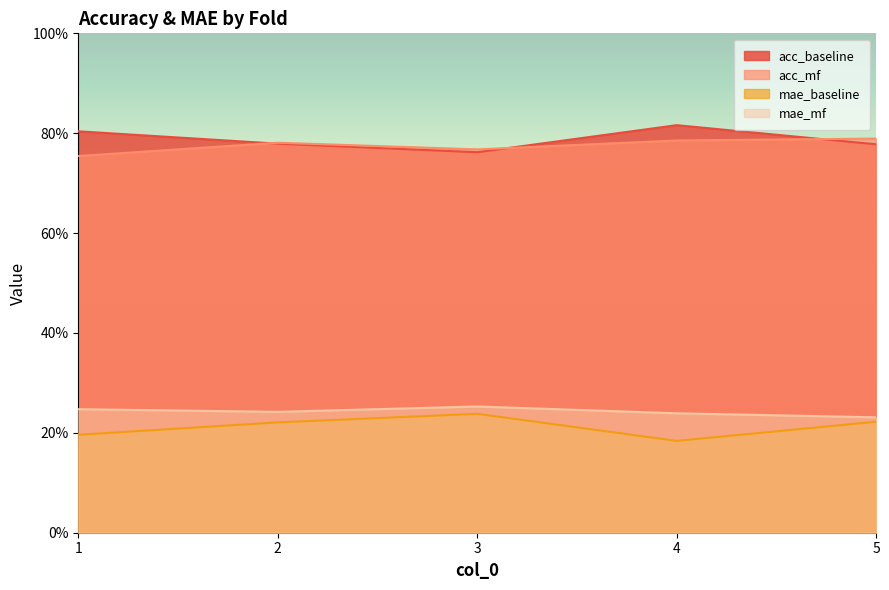

What is the approximate value of acc_mf at 4?

0.8